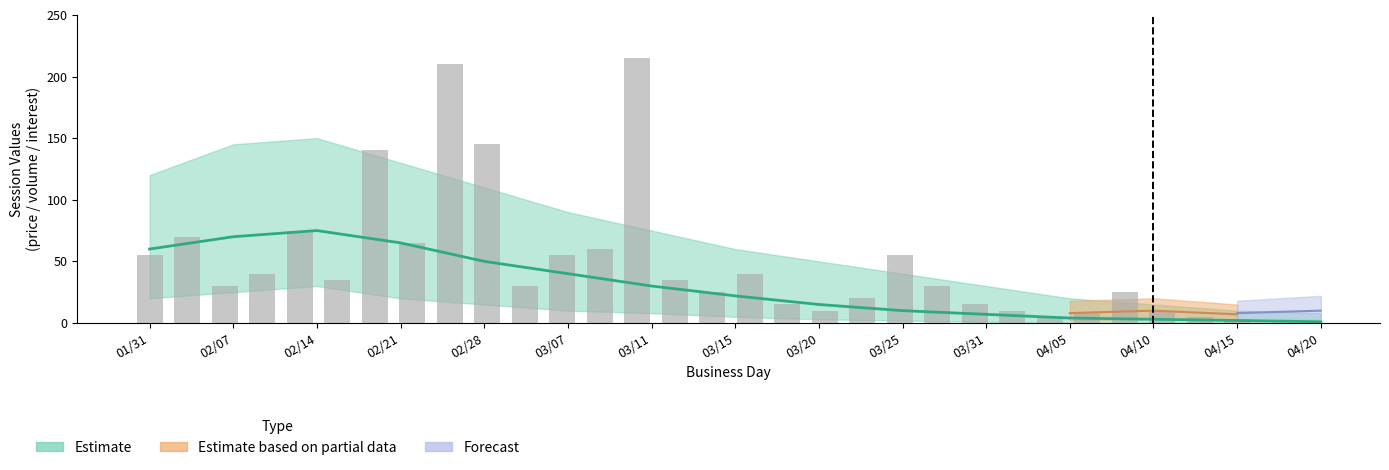

Is it true that the value at 04/20 is 8?

False